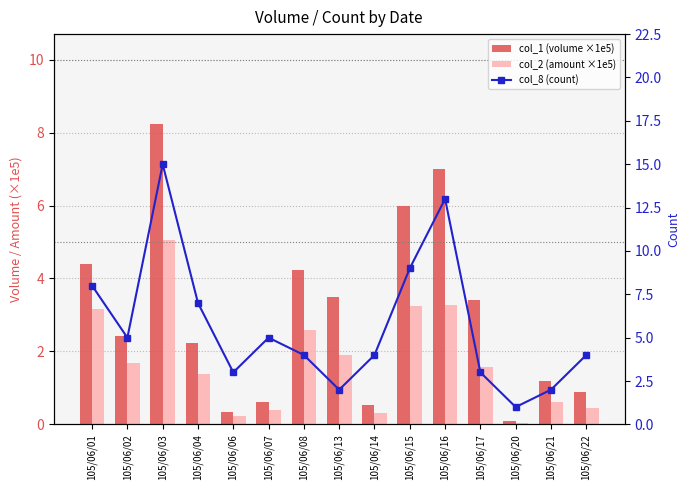

What is the value of the col_1 (volume ×1e5) bar at the 5th from the left?

0.3